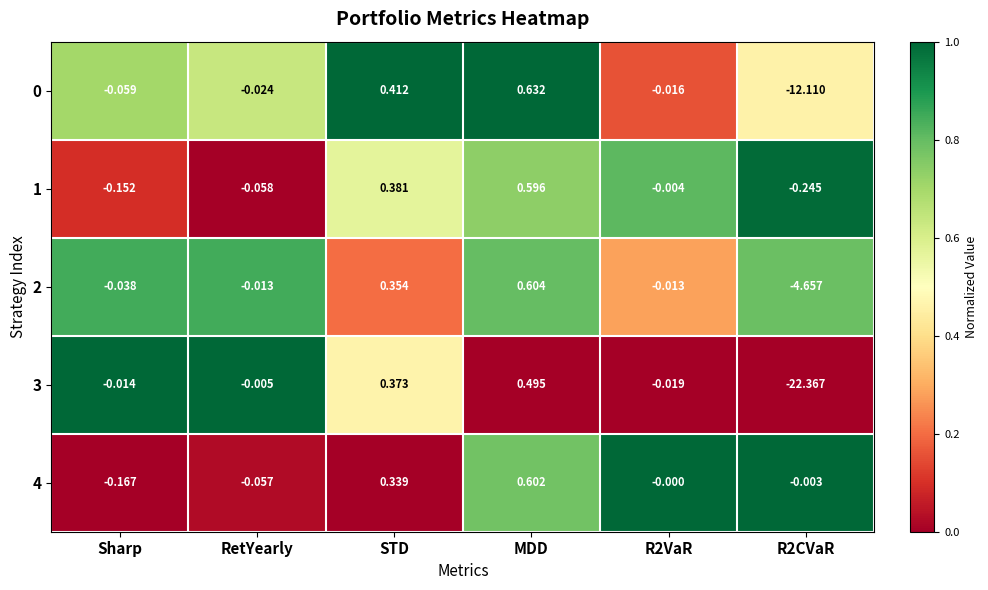

Between RetYearly and R2VaR, which series saw the biggest shift?

4